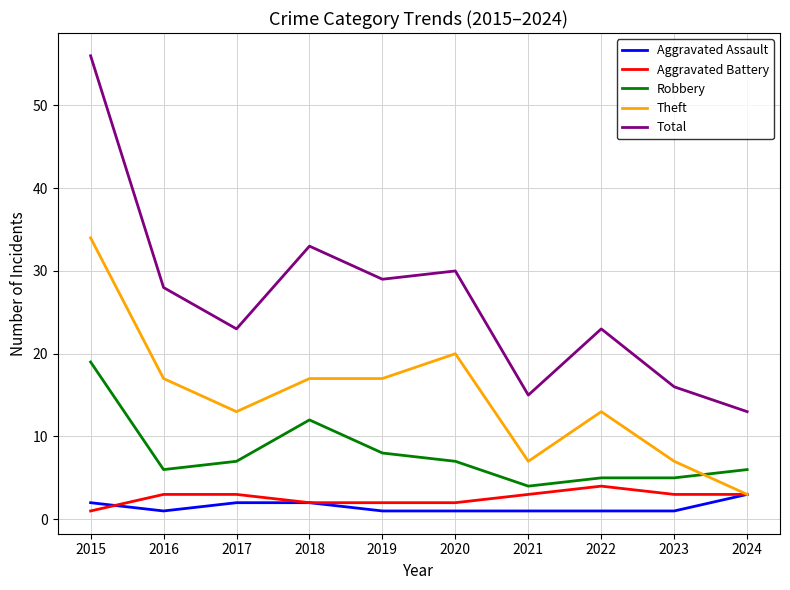

What is the spread (max minus min) of values at 2021?

14